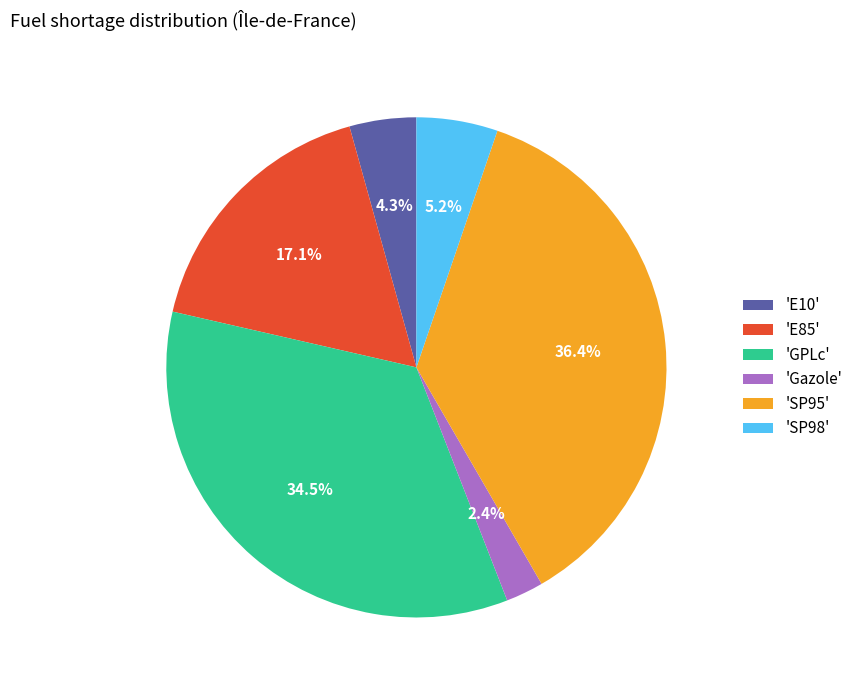

Is there any slice that represents more than half of the pie?

No